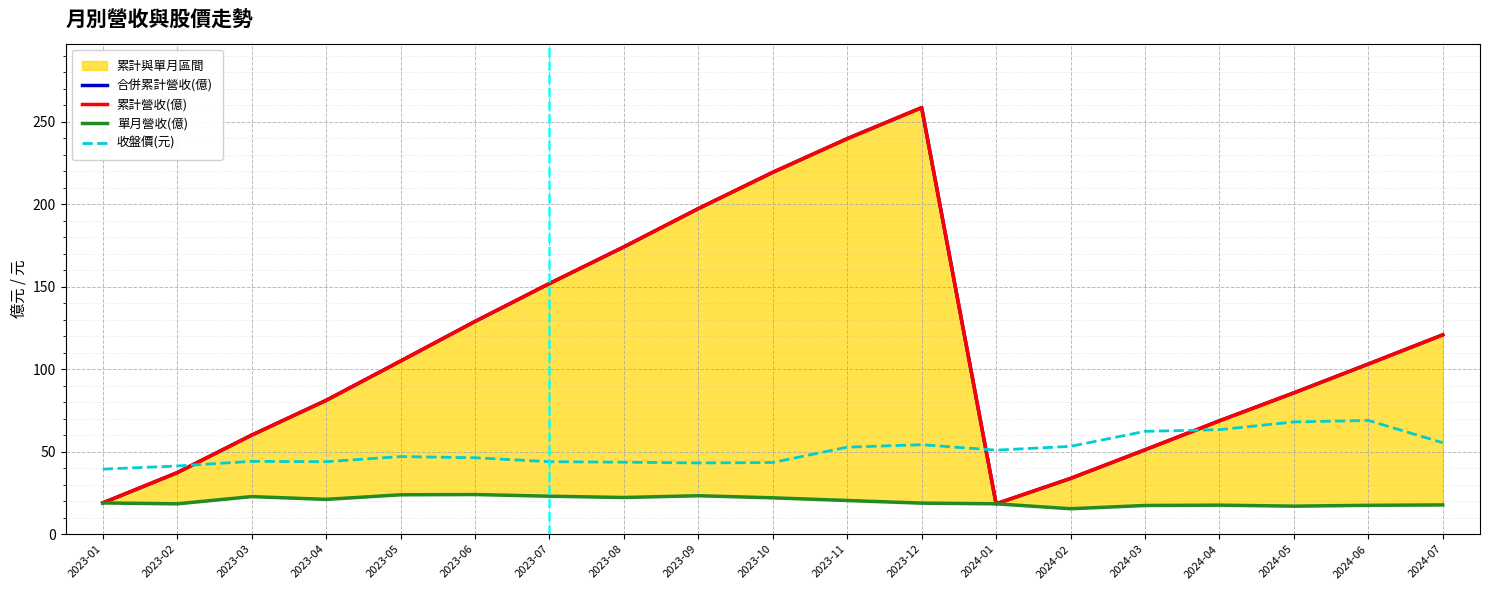

How many categories are shown in the chart?

19